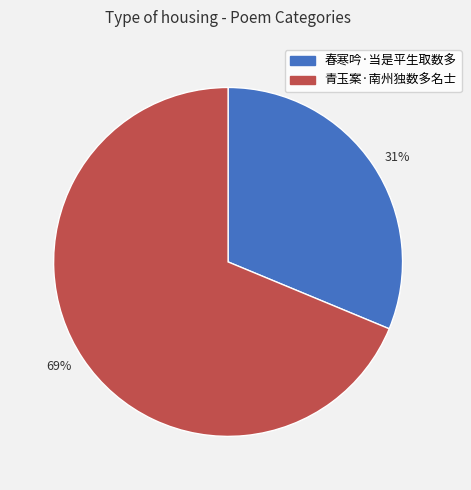

Which slice is the smallest?

31%